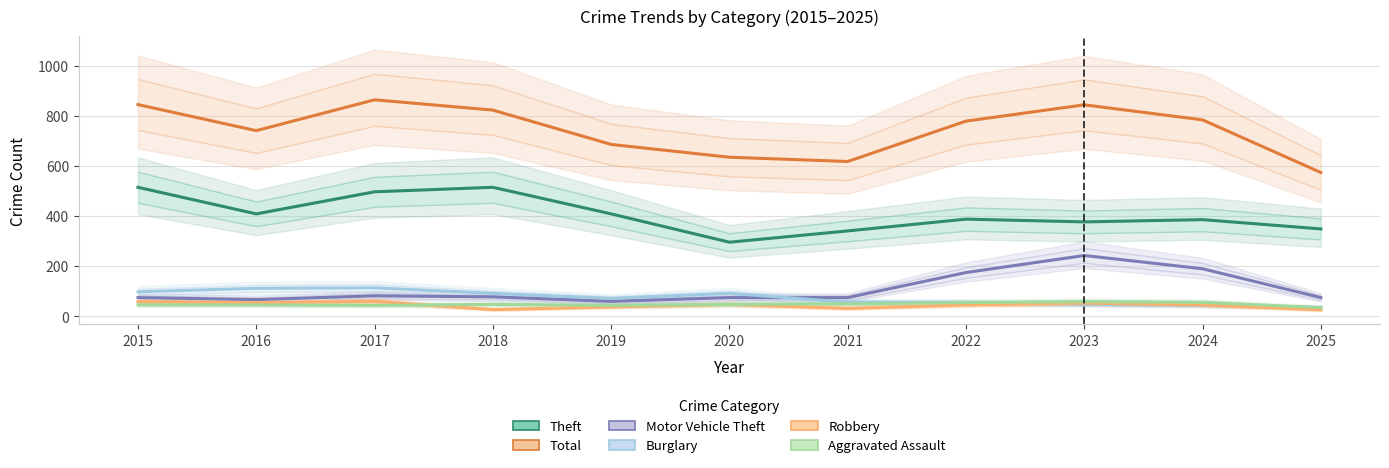

What are all the series names shown in the legend?

Theft, Total, Motor Vehicle Theft, Burglary, Robbery, Aggravated Assault